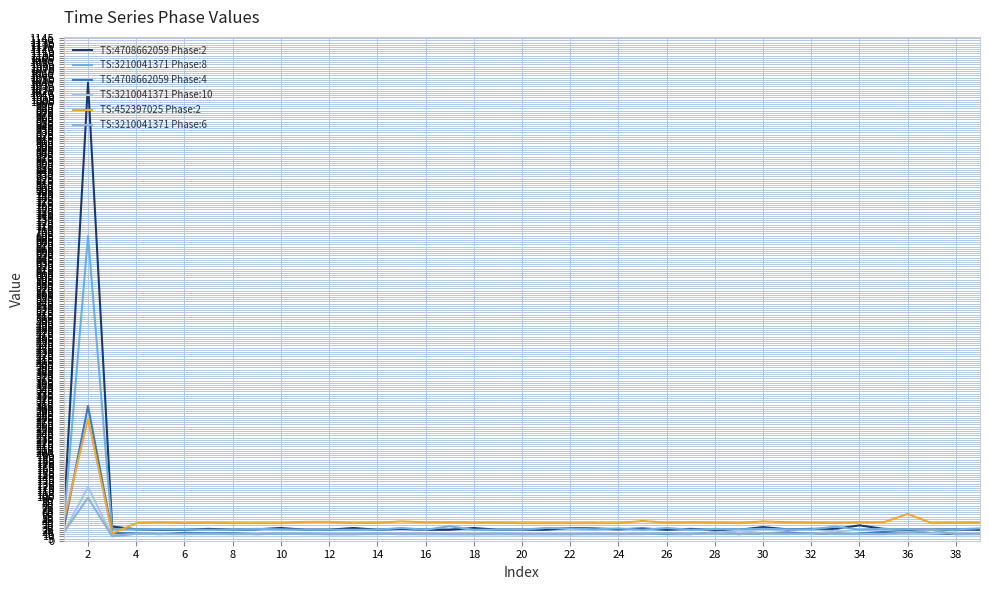

What is the lowest value of the TS:3210041371 Phase:8 series?

25.0